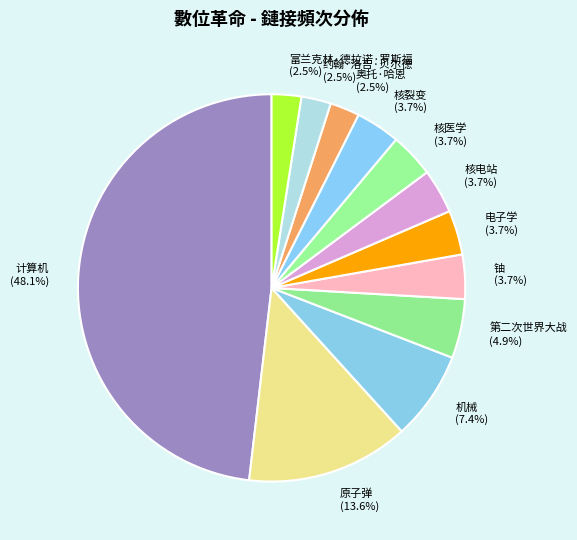

What percentage do 第二次世界大战 (4.9%) and 富兰克林·德拉诺·罗斯福 (2.5%) together represent?

7.4%